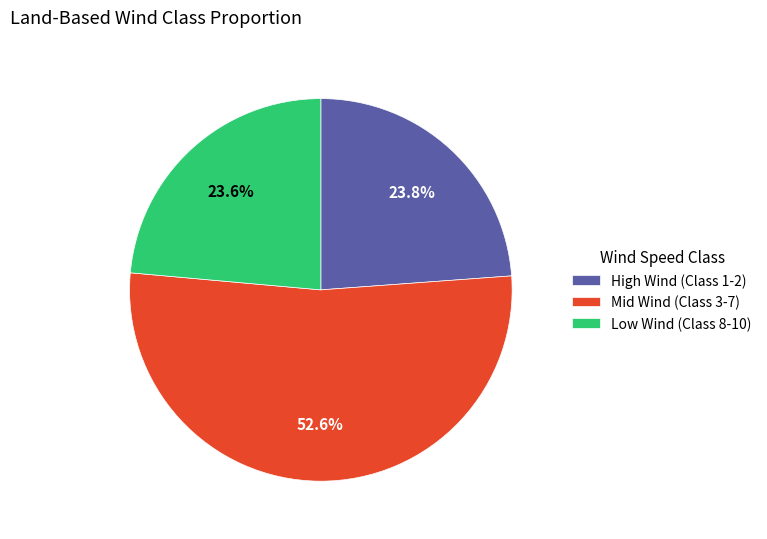

Do High Wind (Class 1-2) and Low Wind (Class 8-10) together represent more than half of the pie?

No